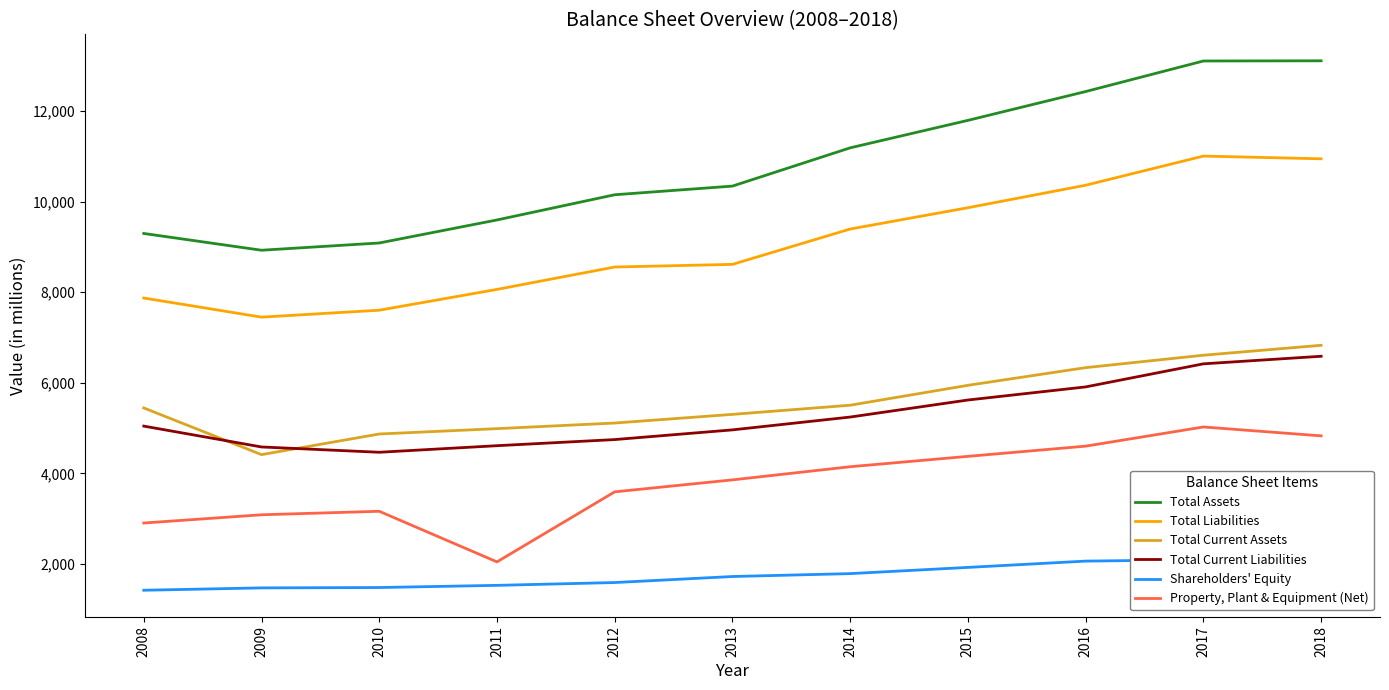

What is the difference between the maximum and minimum values in the Shareholders' Equity series?

738